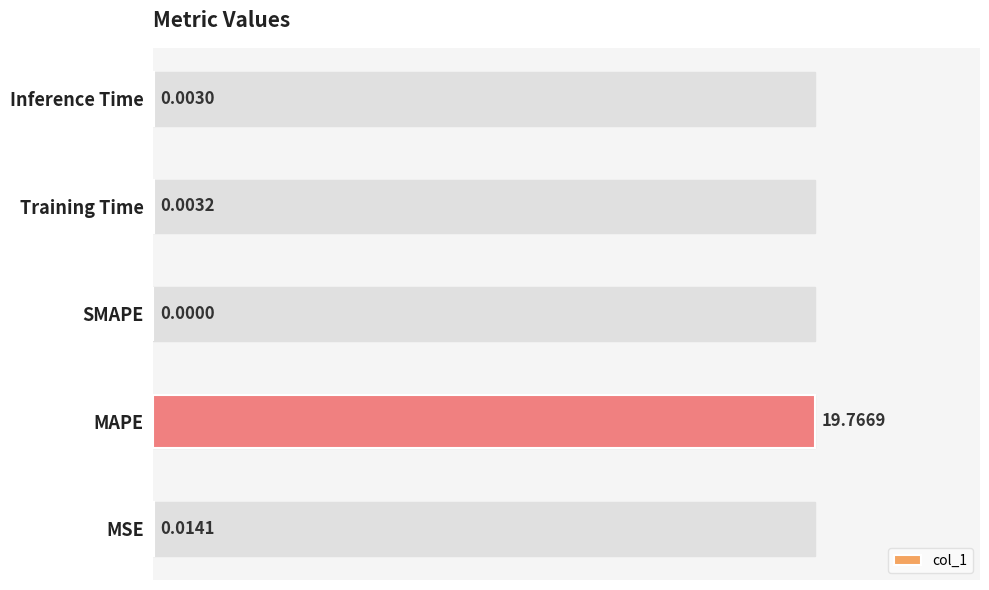

Which category has the highest value across all series?

MAPE